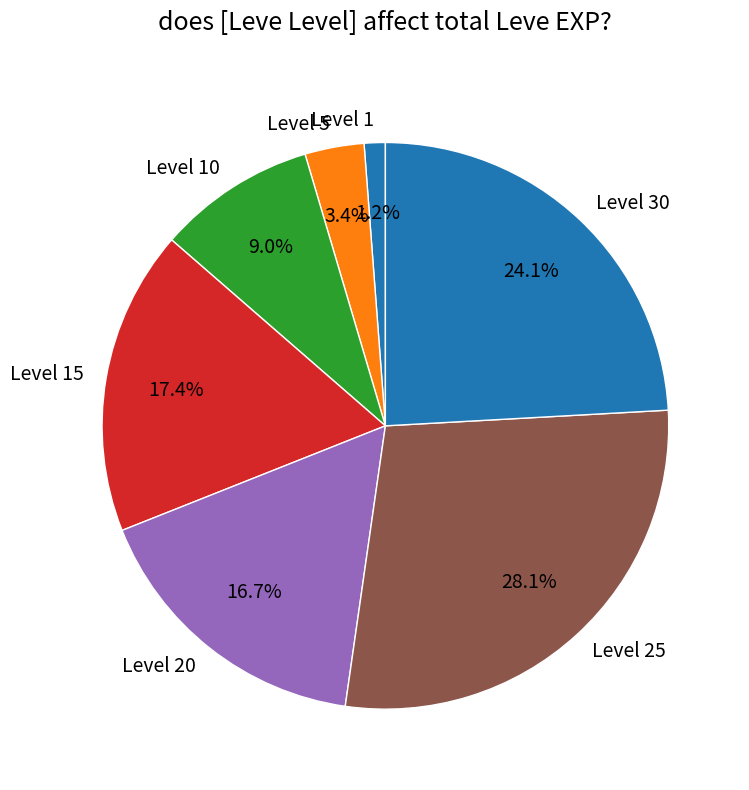

What portion of the pie excludes Level 15?

82.6%